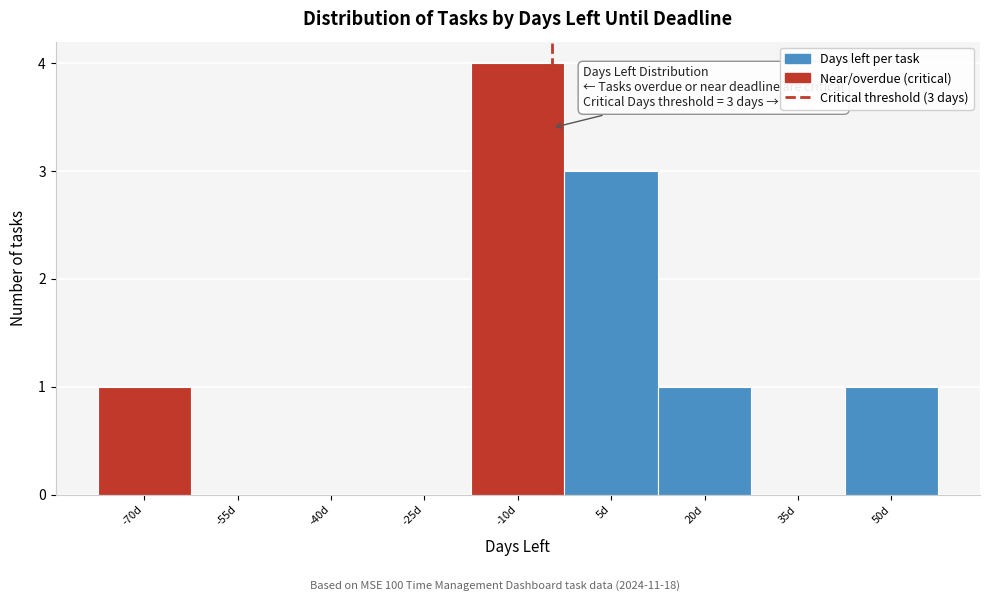

Reading right to left, transcribe all the data shown in this chart.

50d=1	35d=0	20d=1	5d=3	-10d=4	-25d=0	-40d=0	-55d=0	-70d=1